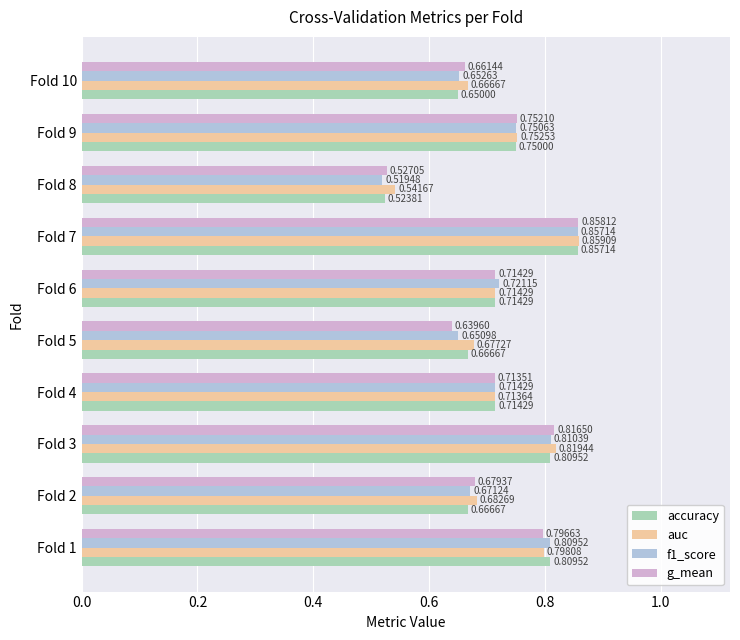

Which series has the widest spread of values?

f1_score